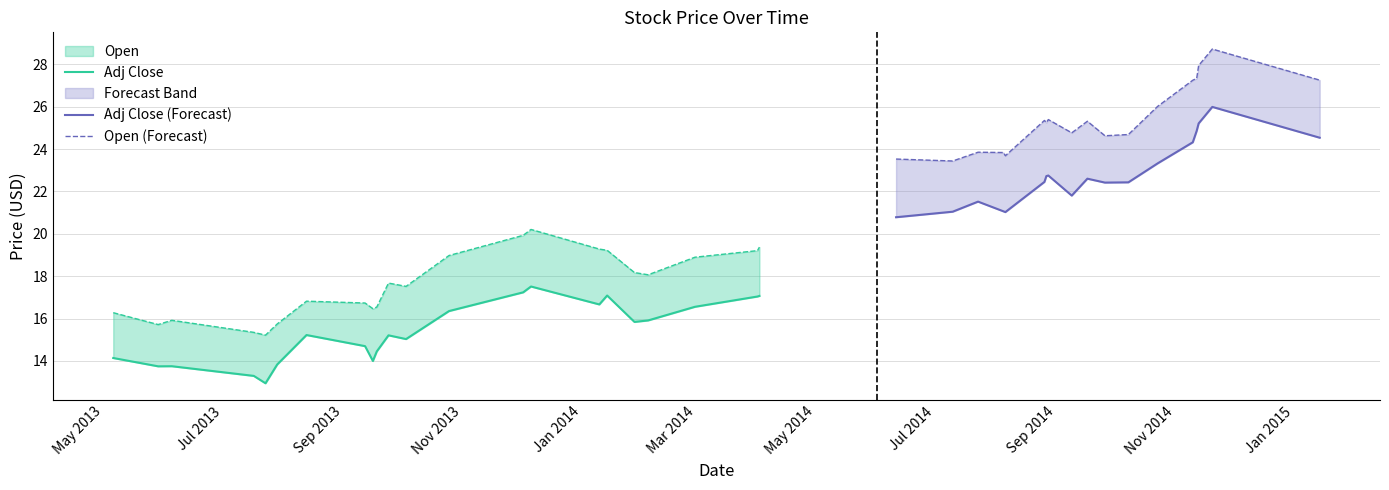

At which label is Open closest to 21?

2013-12-06